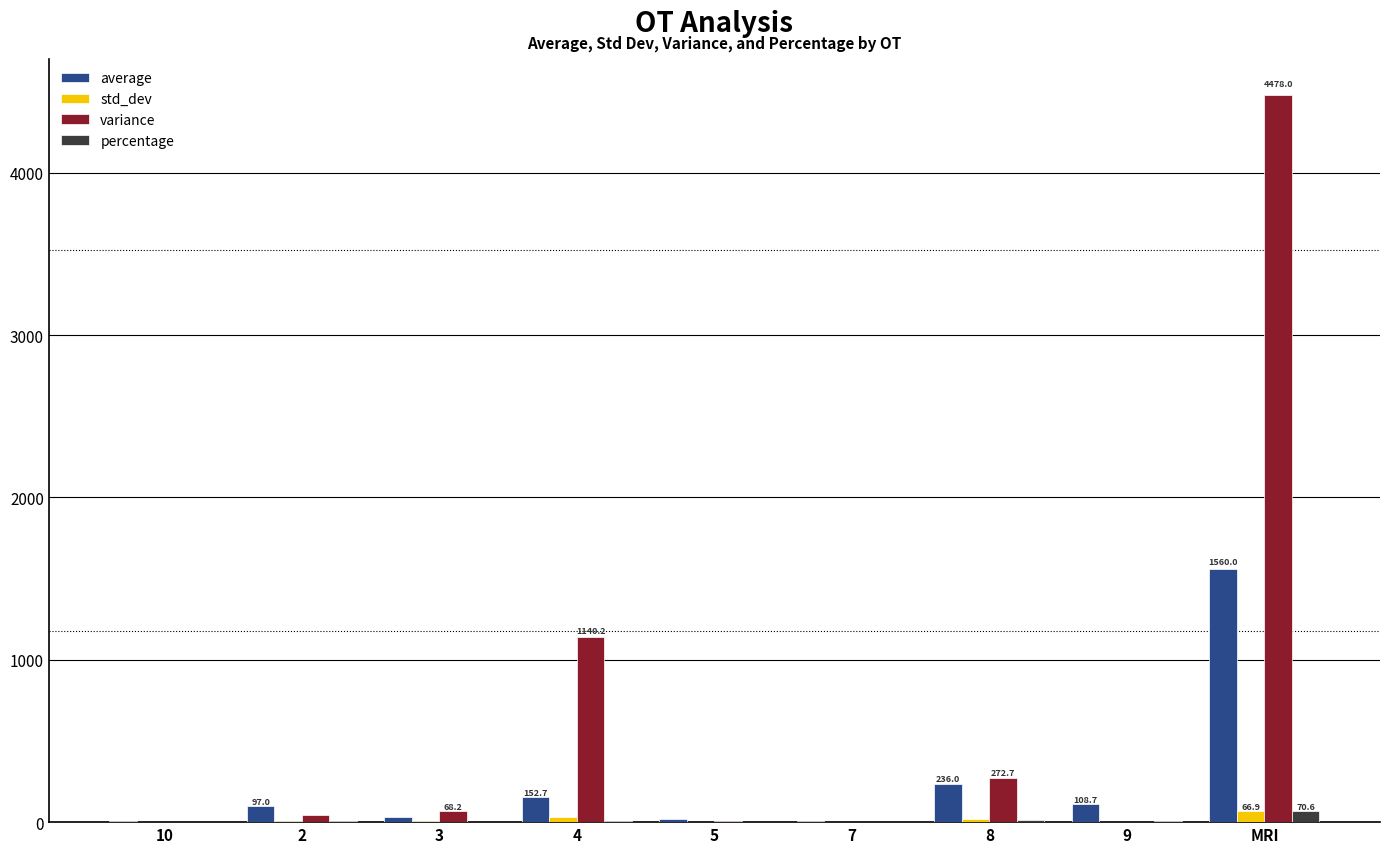

At which category is the sum across all series the highest?

MRI